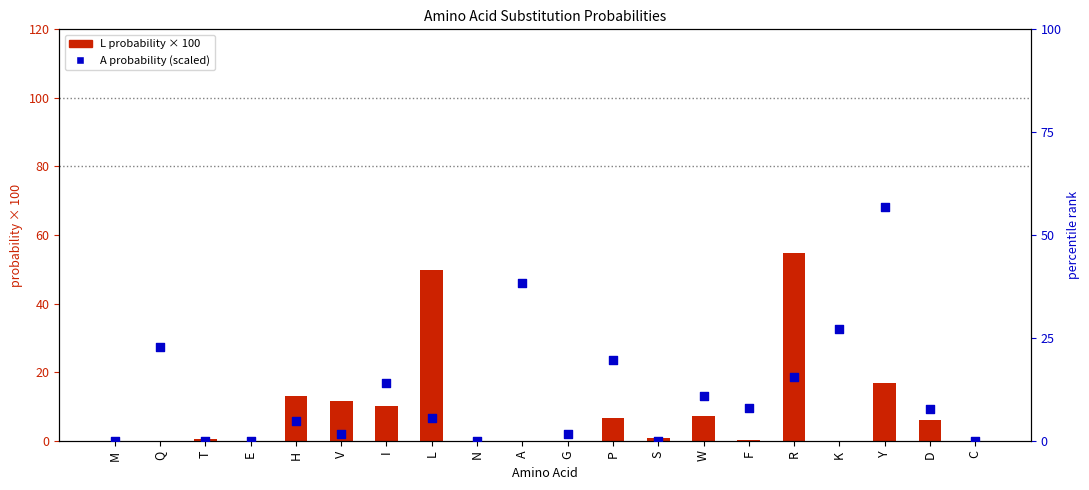

At how many categories does at least one series exceed 30?

4